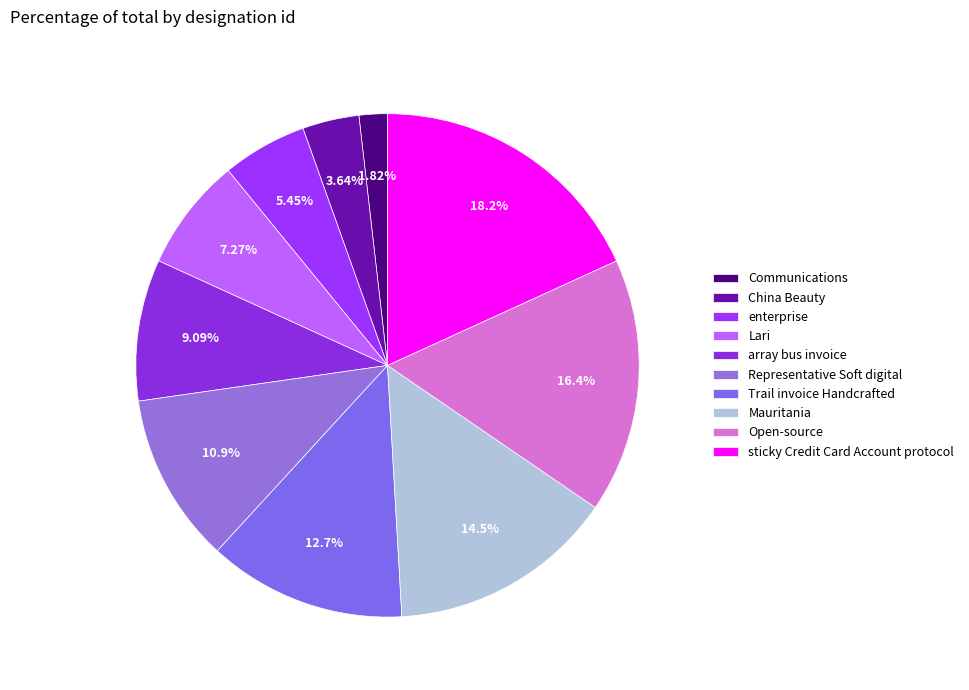

Combined, do China Beauty and Representative Soft digital account for over 50%?

No